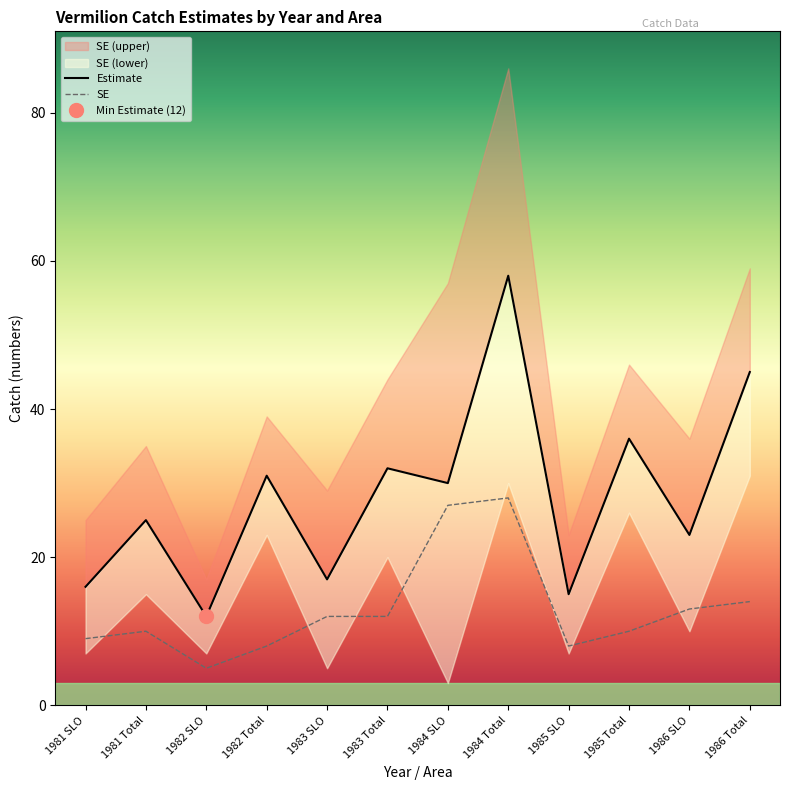

At 1983 Total, list the series in order from smallest to largest.

SE, Estimate